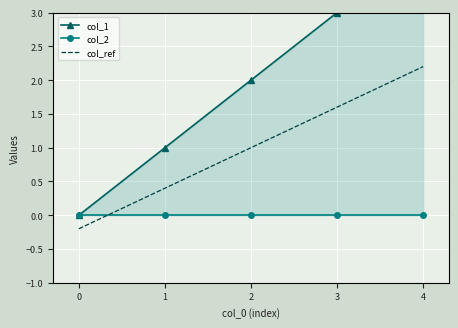

True or false: col_1 and col_ref intersect in this chart.

False